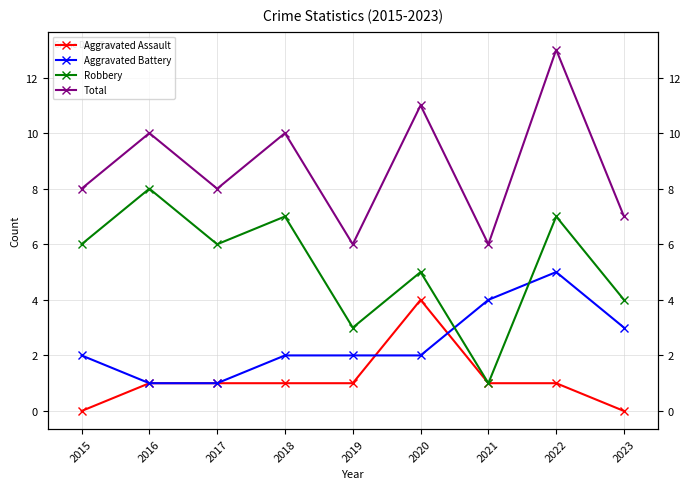

What is the sum of the Aggravated Assault values at 2018 and 2017?

2